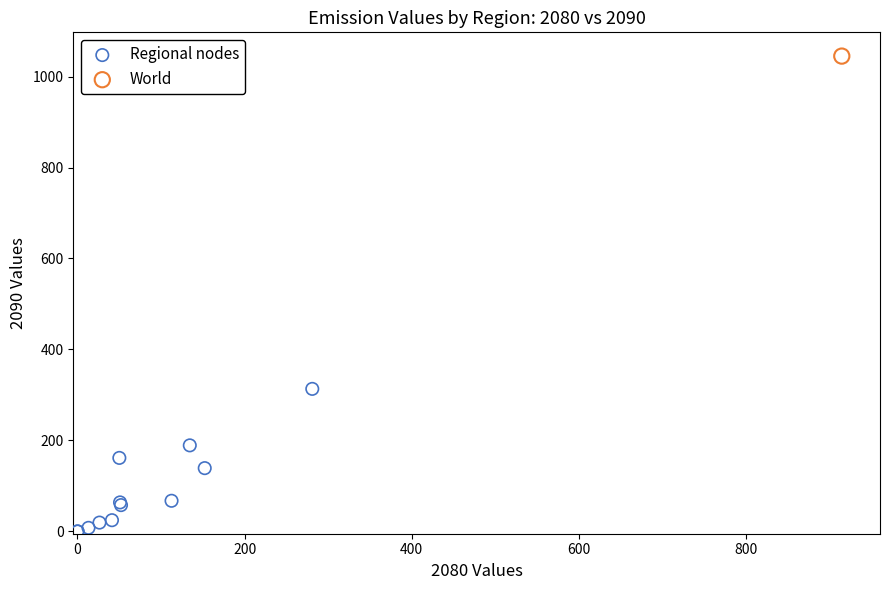

What are all the series names shown in the legend?

Regional nodes, World